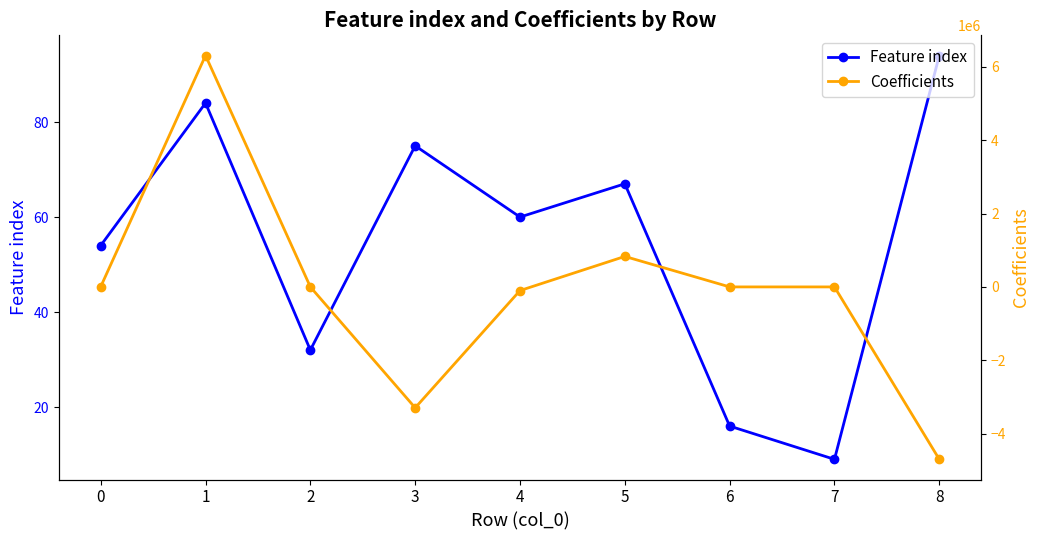

Rank the series at 4 from lowest to highest value.

Coefficients, Feature index